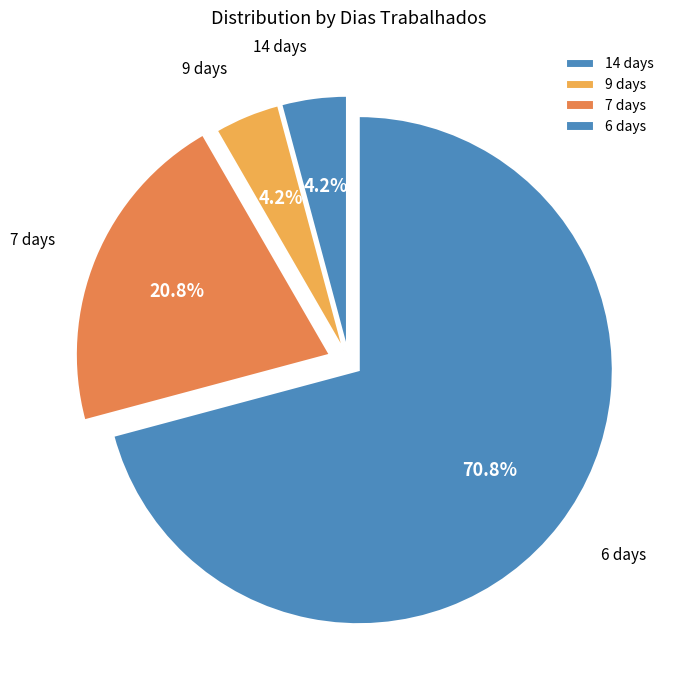

Count the number of slices in the pie.

4